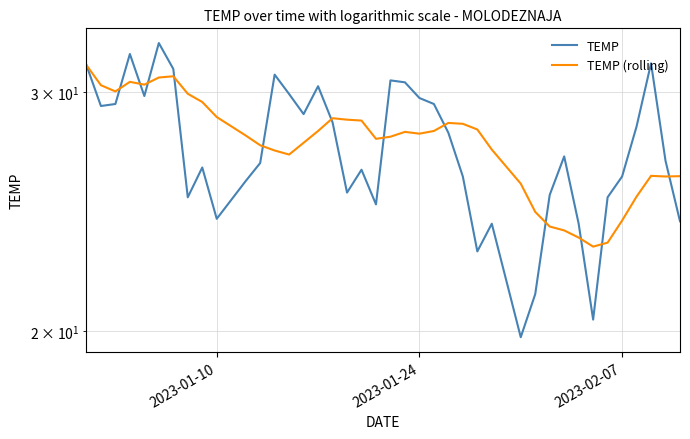

What is the average value of the TEMP (rolling) series?

27.5